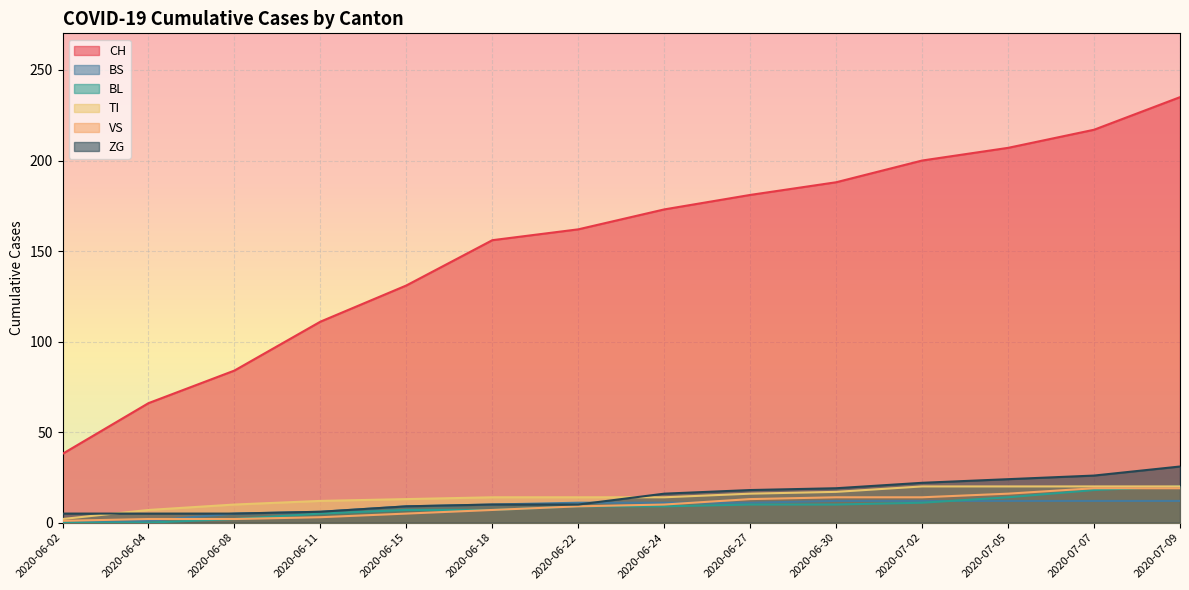

The ZG series shows 4 at 2020-06-22. True or false?

False